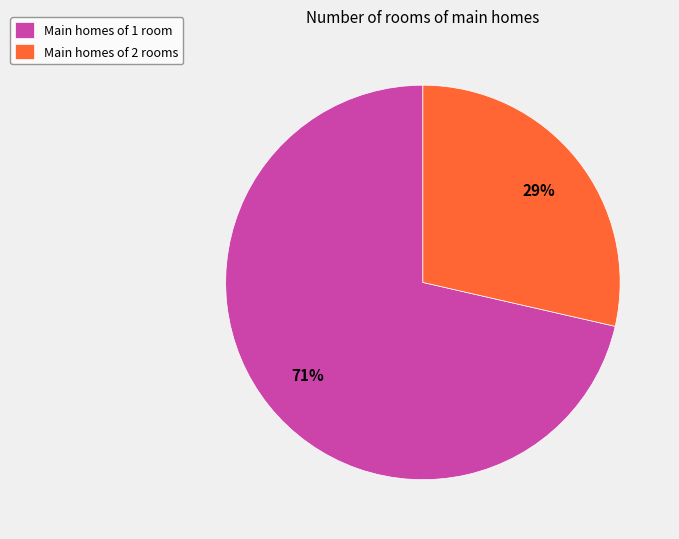

Is the sum of Main homes of 2 rooms and Main homes of 1 room greater than half?

Yes